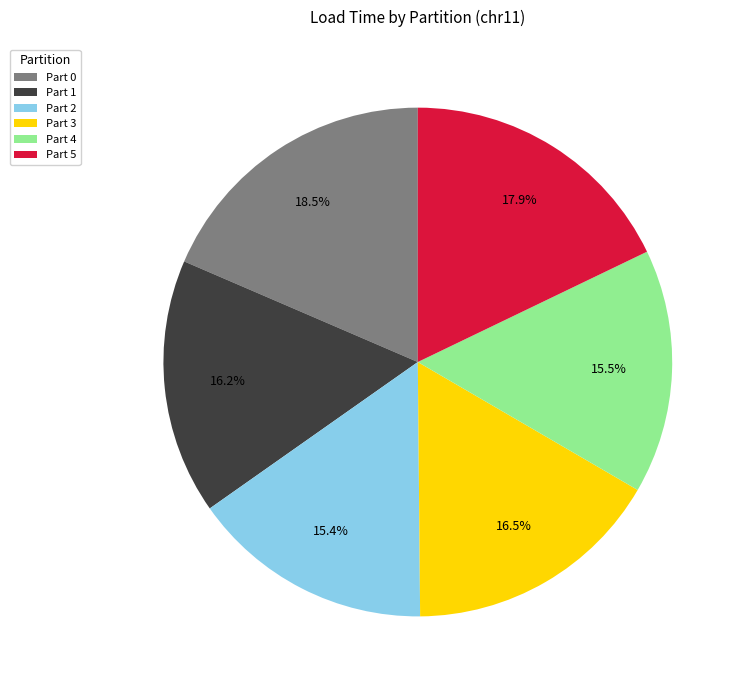

To the nearest percent, what is the average slice percentage?

17%